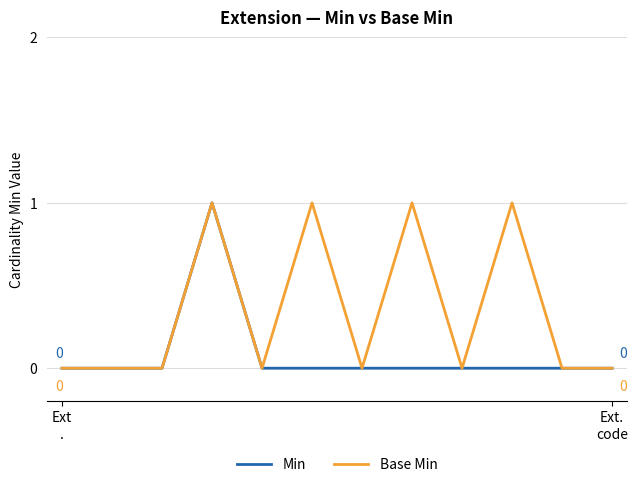

Which series has the largest total across all categories?

Base Min